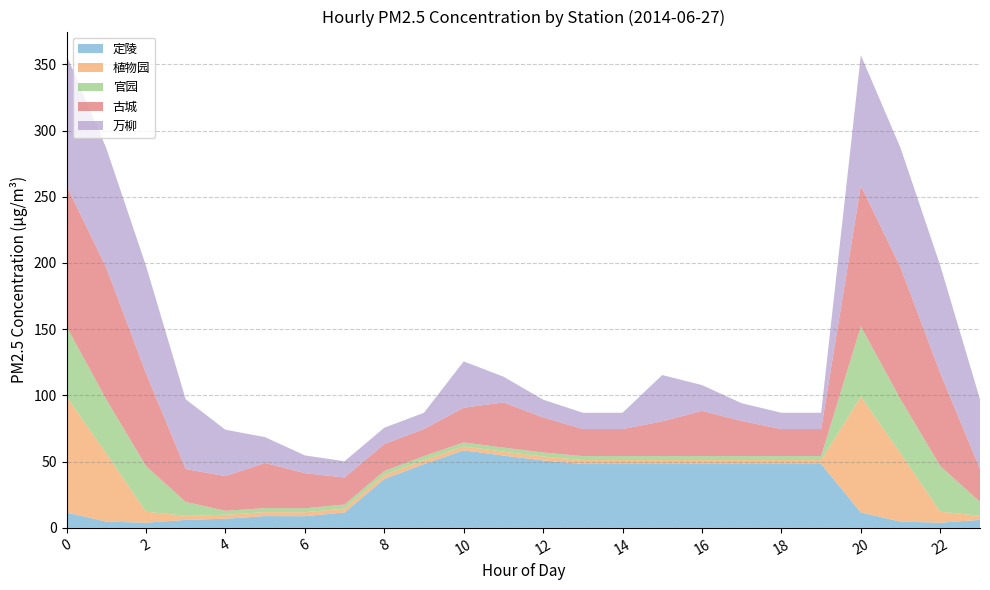

Reading right to left, what are all the values shown in this chart?

定陵: 23=6.0	22=3.9	21=4.7	20=11.6	19=48.2	18=48.2	17=48.2	16=48.2	15=48.2	14=48.2	13=48.2	12=50.9	11=54.6	10=58.5	9=48.2	8=36.9	7=11.6	6=8.8	5=8.9	4=6.9	3=6.0	2=3.9	1=4.7	0=11.6
植物园: 23=3.1	22=8.3	21=51.6	20=87.5	19=3.0	18=3.0	17=3.0	16=3.0	15=3.0	14=3.0	13=3.0	12=3.0	11=3.0	10=3.0	9=3.0	8=3.0	7=3.0	6=3.0	5=3.0	4=3.0	3=3.1	2=8.3	1=51.6	0=87.5
官园: 23=10.5	22=34.5	21=40.8	20=53.0	19=3.0	18=3.0	17=3.0	16=3.0	15=3.0	14=3.0	13=3.0	12=3.0	11=3.0	10=3.0	9=3.0	8=3.0	7=3.0	6=3.0	5=3.0	4=3.0	3=10.5	2=34.5	1=40.8	0=53.0
古城: 23=24.8	22=70.1	21=99.5	20=106.2	19=20.4	18=20.4	17=26.5	16=34.1	15=26.2	14=20.4	13=20.4	12=26.5	11=34.1	10=26.2	9=20.4	8=20.4	7=20.4	6=26.5	5=34.1	4=26.2	3=24.8	2=70.1	1=99.5	0=106.2
万柳: 23=52.7	22=81.2	21=90.2	20=98.6	19=12.3	18=12.3	17=13.4	16=19.5	15=35.0	14=12.3	13=12.3	12=13.4	11=19.5	10=35.0	9=12.3	8=12.3	7=12.3	6=13.4	5=19.5	4=35.0	3=52.7	2=81.2	1=90.2	0=98.6